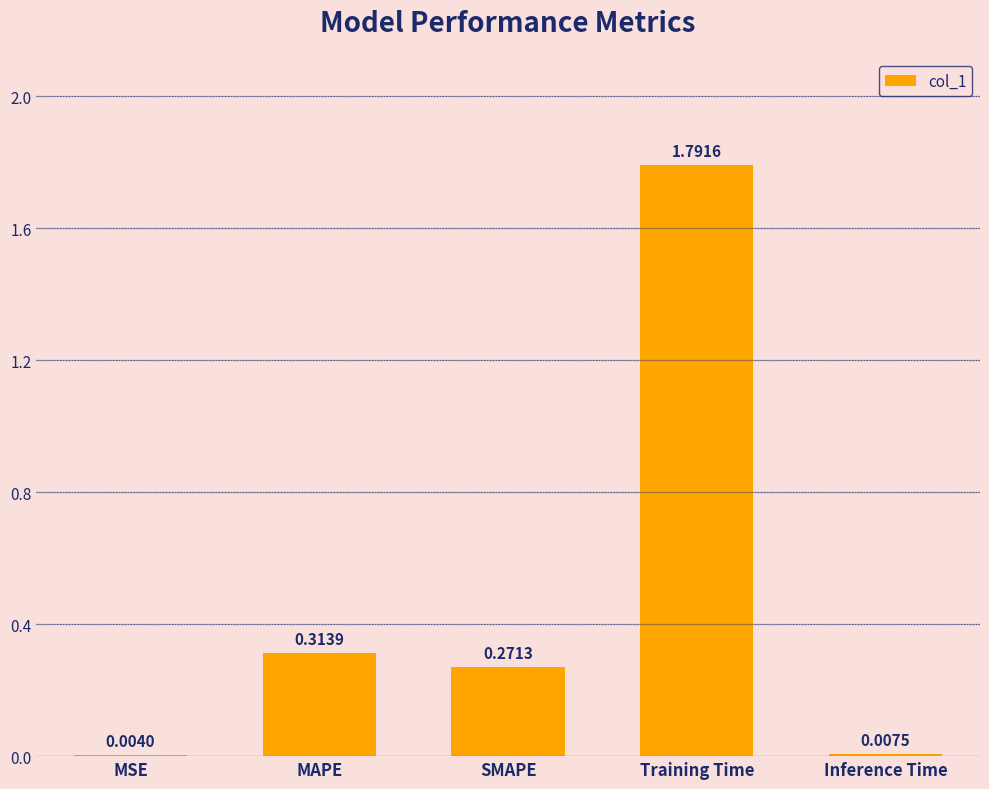

What is the sum of the values at MAPE and SMAPE?

0.6